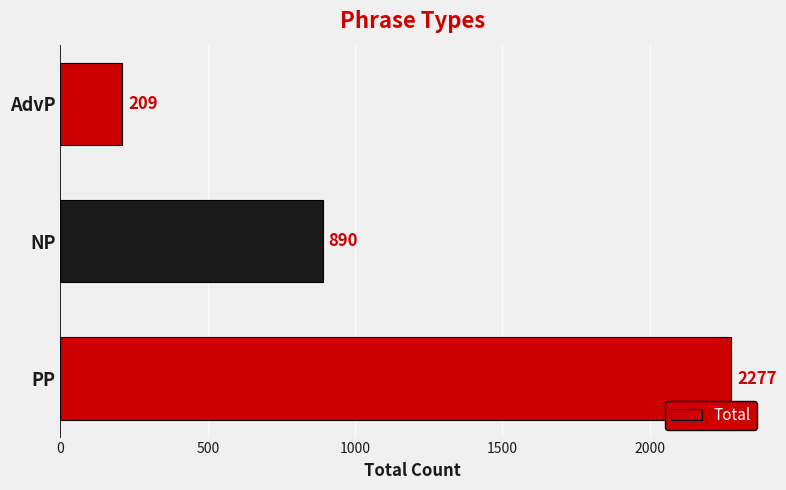

How many categories are shown in the chart?

3